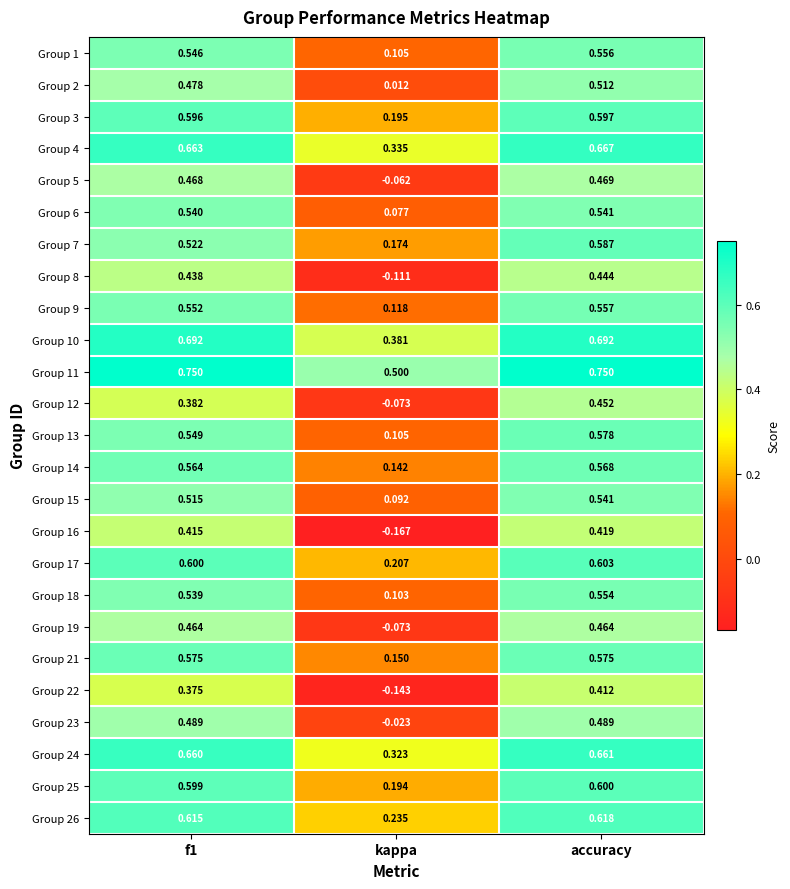

Which label corresponds to the smallest value in the chart?

kappa